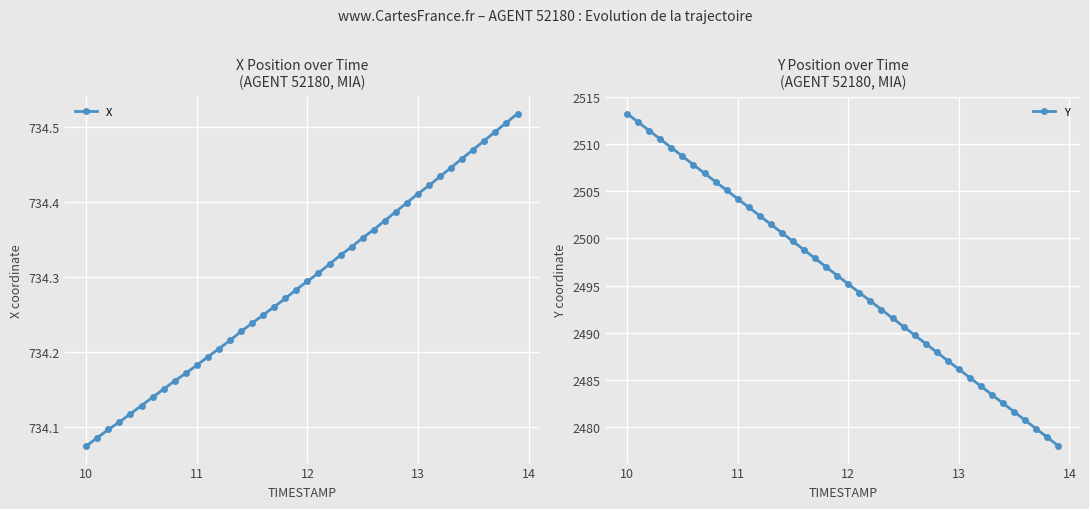

Which series has the largest range (max minus min)?

Y